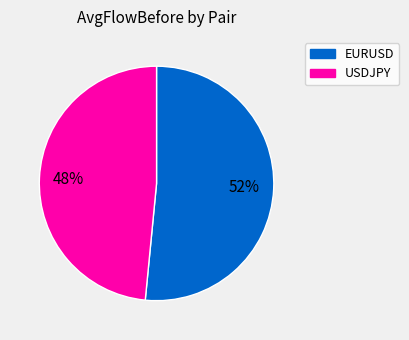

Is the sum of USDJPY and EURUSD greater than half?

Yes